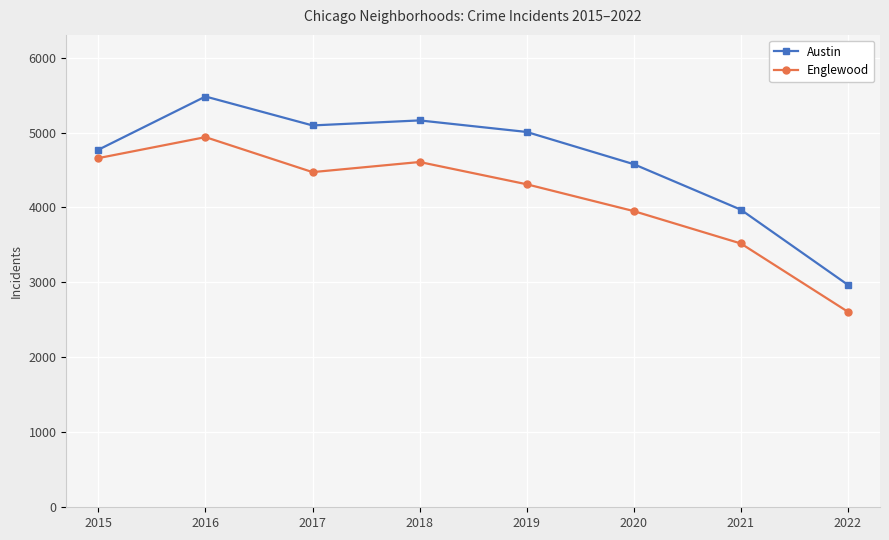

Is this an area chart (filled region under the line)?

No